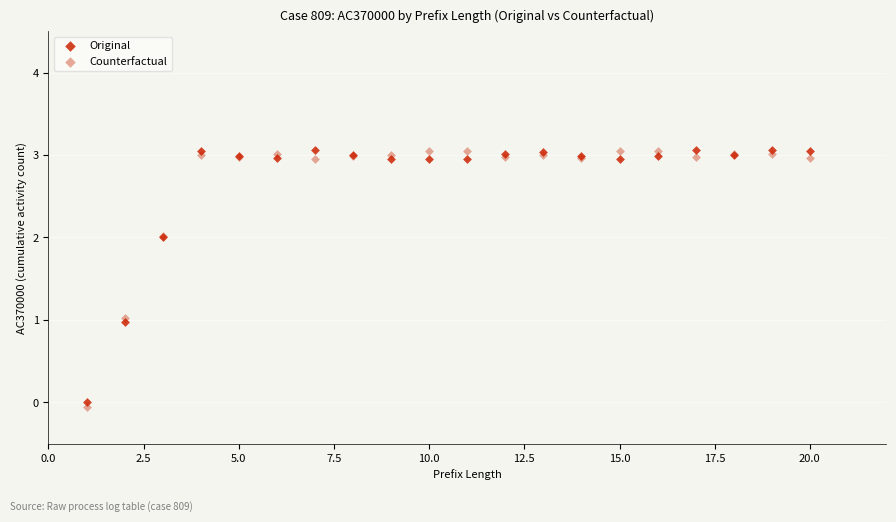

What are all the series names shown in the legend?

Original, Counterfactual